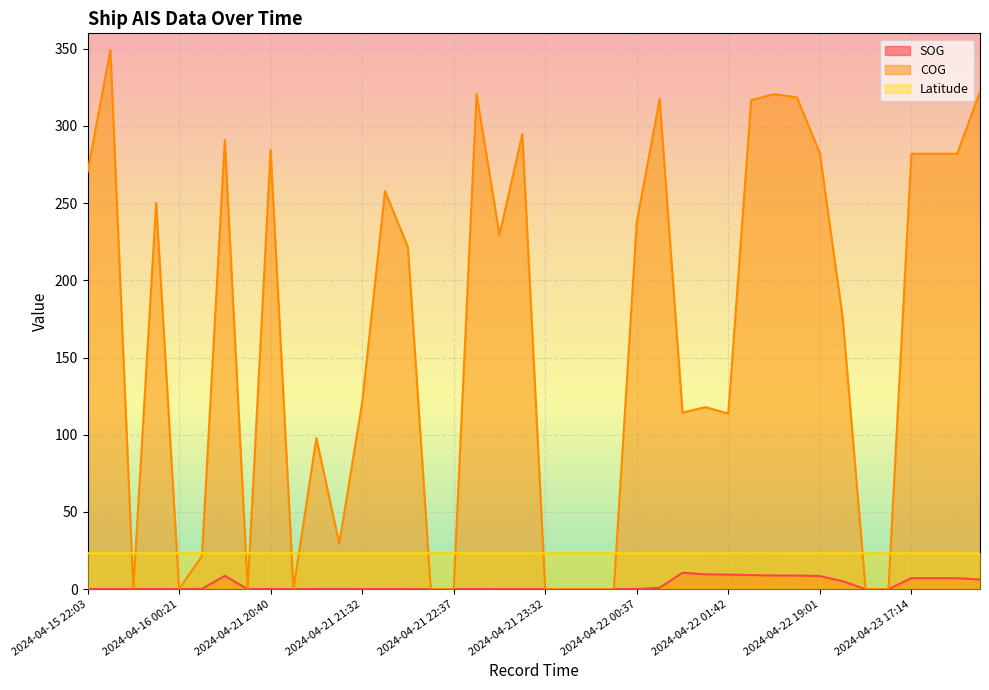

What is the label of the 6th point from the right?

2024-04-22 19:59